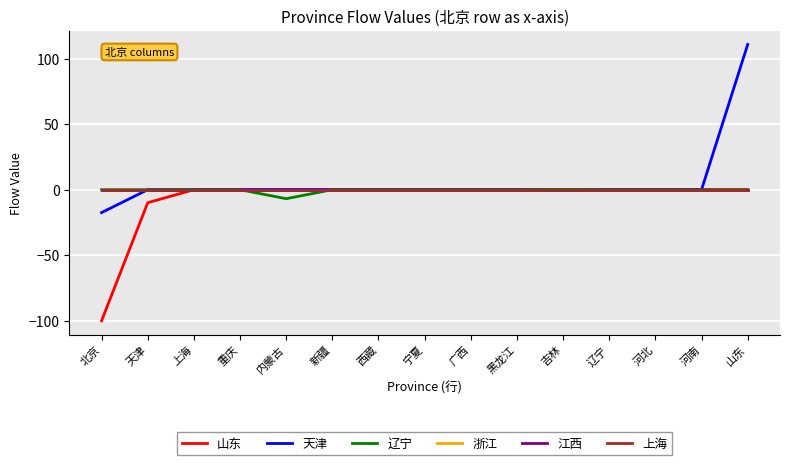

How many lines are shown in the chart?

6